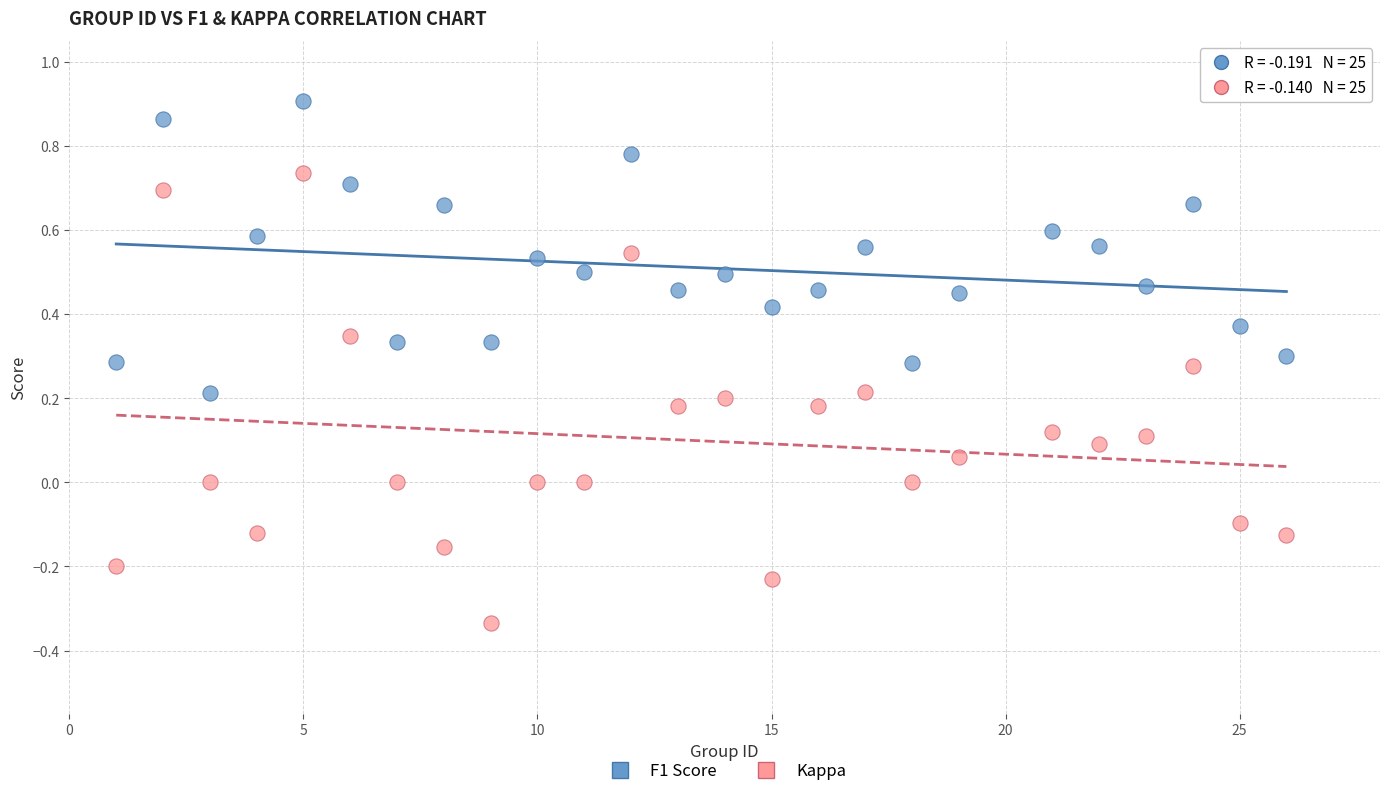

Which series reaches the maximum Y coordinate?

F1 Score